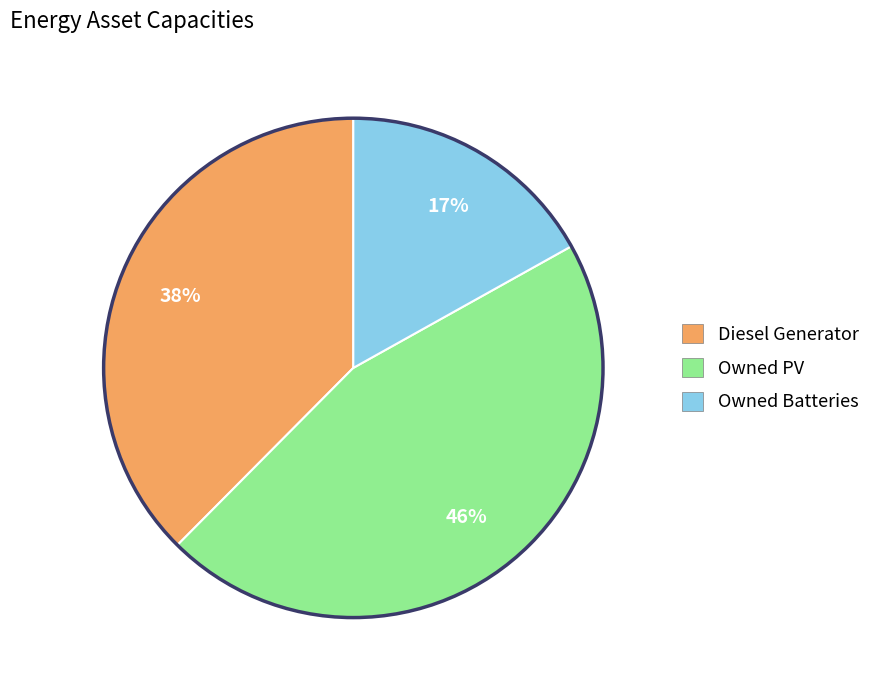

Is it true that Owned PV is 39% of the pie?

False